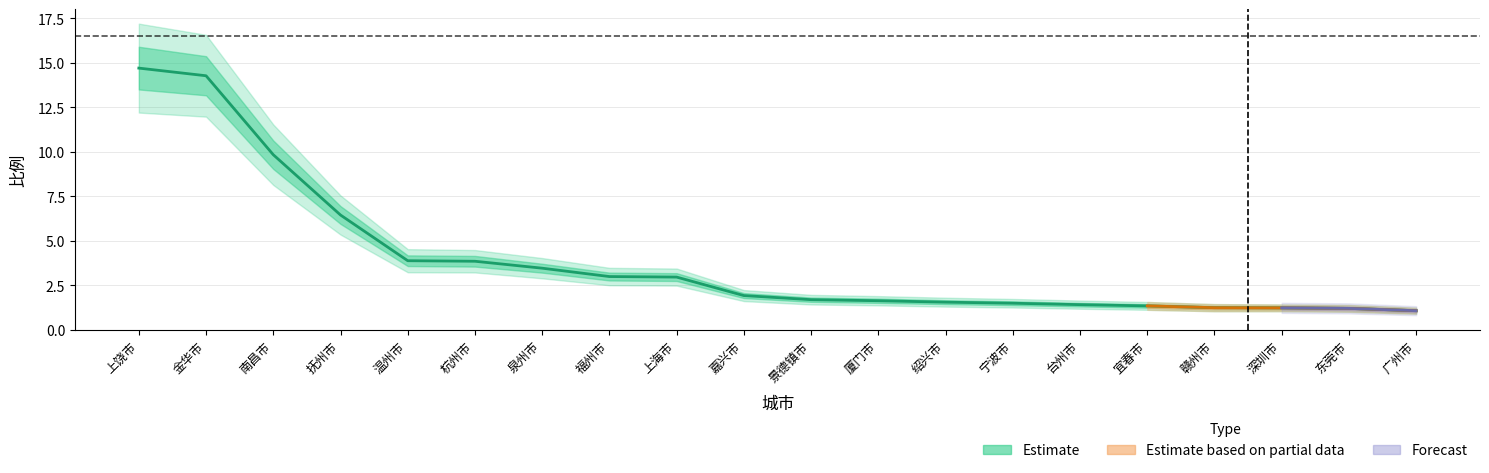

Reading right to left, what are all the values shown in this chart?

广州市=1.1	东莞市=1.2	深圳市=1.2	赣州市=1.2	宜春市=1.3	台州市=1.4	宁波市=1.5	绍兴市=1.6	厦门市=1.6	景德镇市=1.7	嘉兴市=1.9	上海市=3.0	福州市=3.0	泉州市=3.5	杭州市=3.9	温州市=3.9	抚州市=6.5	南昌市=9.8	金华市=14.3	上饶市=14.7